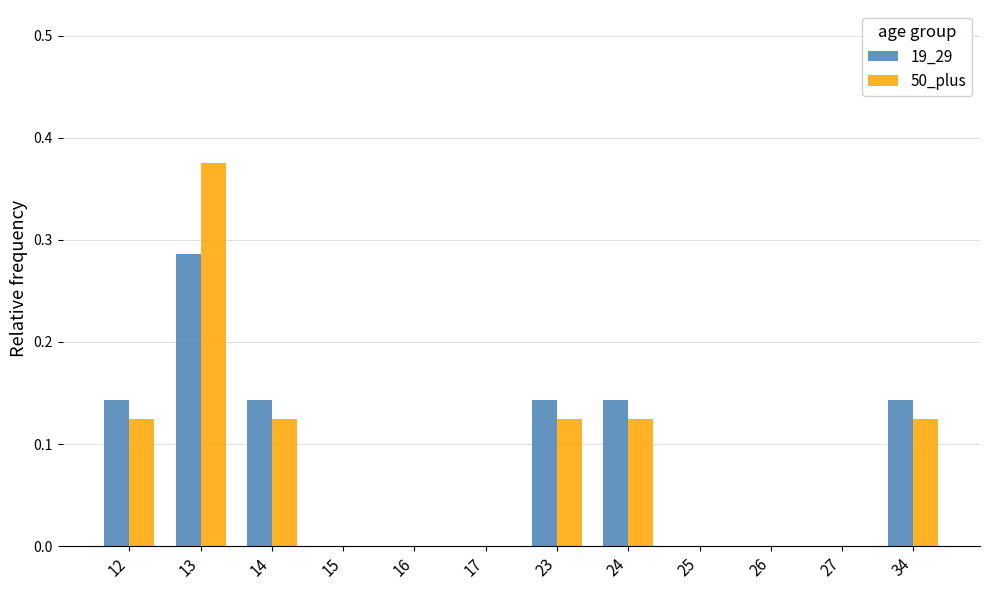

The 19_29 series shows -0.1 at 17. True or false?

False